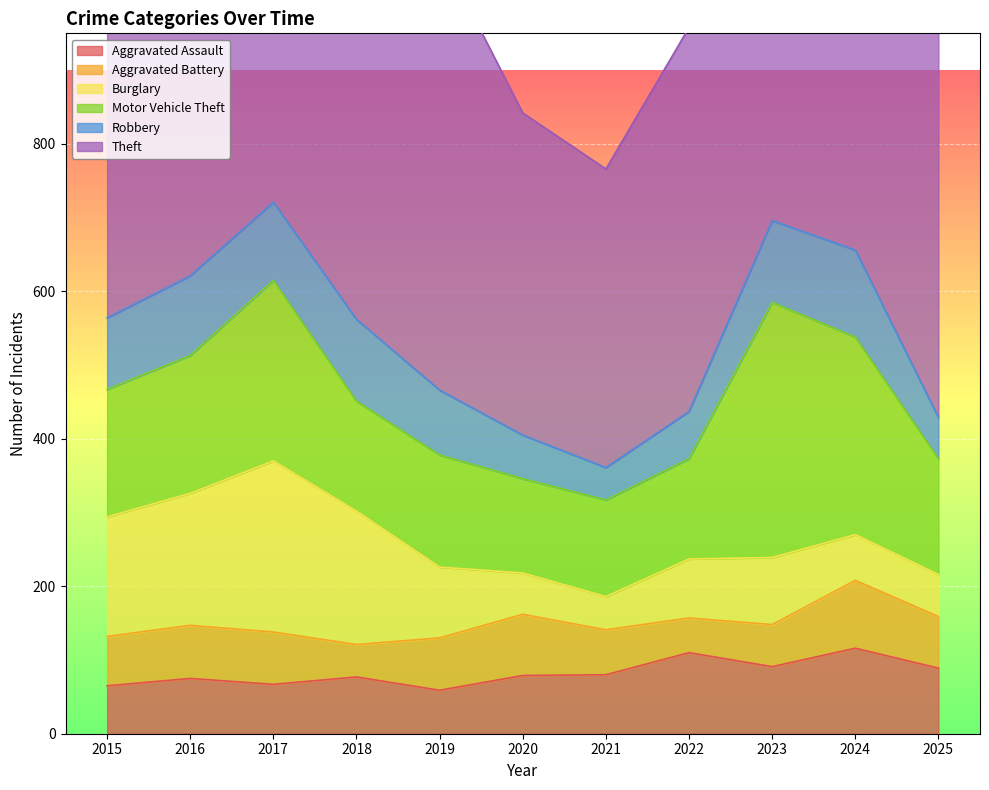

True or false: Theft has a value of 580 at 2017.

True